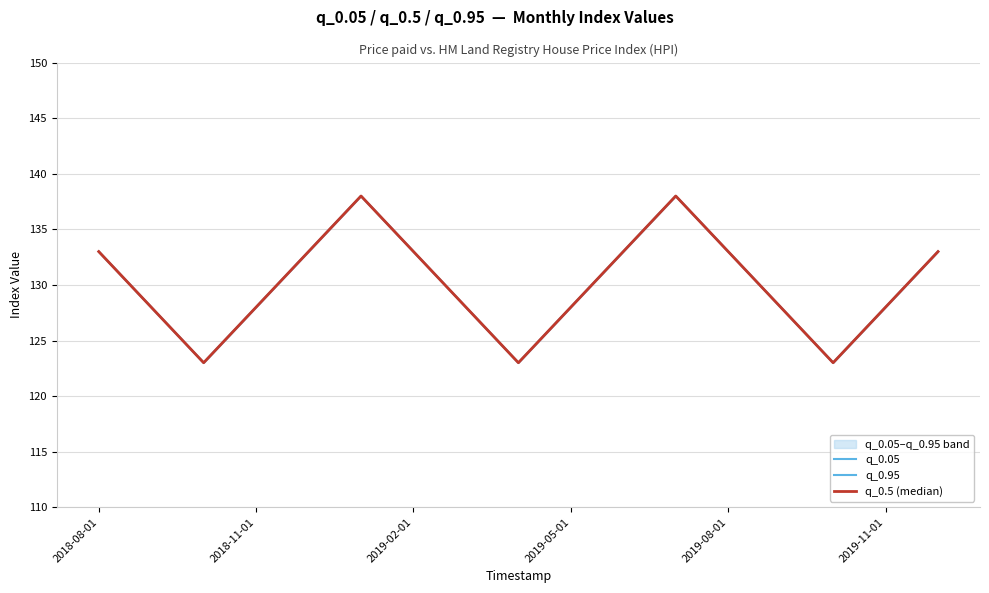

What is the approximate value of q_0.05 at 2018-11-01, to the nearest 5?

130